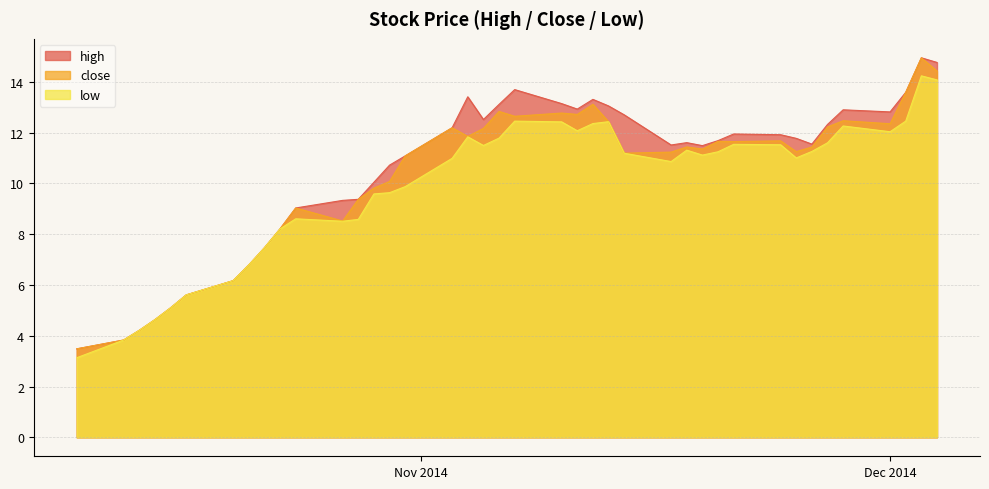

Reading left to right, extract all data points from this chart.

high: 3.5	3.8	4.2	4.6	5.1	5.6	6.2	6.8	7.5	8.2	9.0	9.3	9.4	10.0	10.7	11.1	12.2	13.4	12.5	13.1	13.7	13.1	12.9	13.3	13.1	12.7	11.5	11.6	11.5	11.7	12.0	11.9	11.8	11.6	12.3	12.9	12.8	13.6	15.0	14.8
close: 3.5	3.8	4.2	4.6	5.1	5.6	6.2	6.8	7.5	8.2	9.0	8.5	9.4	9.8	10.1	11.1	12.2	11.9	12.2	12.8	12.6	12.8	12.7	13.1	12.4	11.2	11.2	11.4	11.4	11.7	11.7	11.7	11.3	11.4	12.2	12.5	12.4	13.6	15.0	14.4
low: 3.1	3.8	4.2	4.6	5.1	5.6	6.2	6.8	7.5	8.2	8.6	8.5	8.6	9.6	9.6	9.9	11.0	11.8	11.5	11.8	12.5	12.4	12.1	12.4	12.4	11.2	10.9	11.3	11.1	11.2	11.5	11.5	11.0	11.3	11.6	12.3	12.0	12.5	14.2	14.1